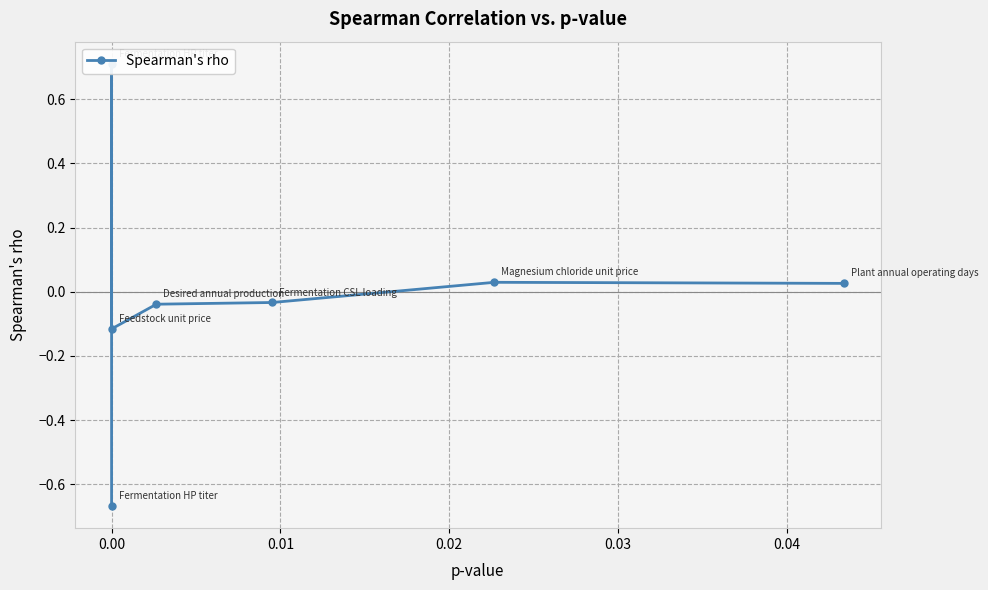

How many interior local valleys (lower than both neighbors) does the data have?

1